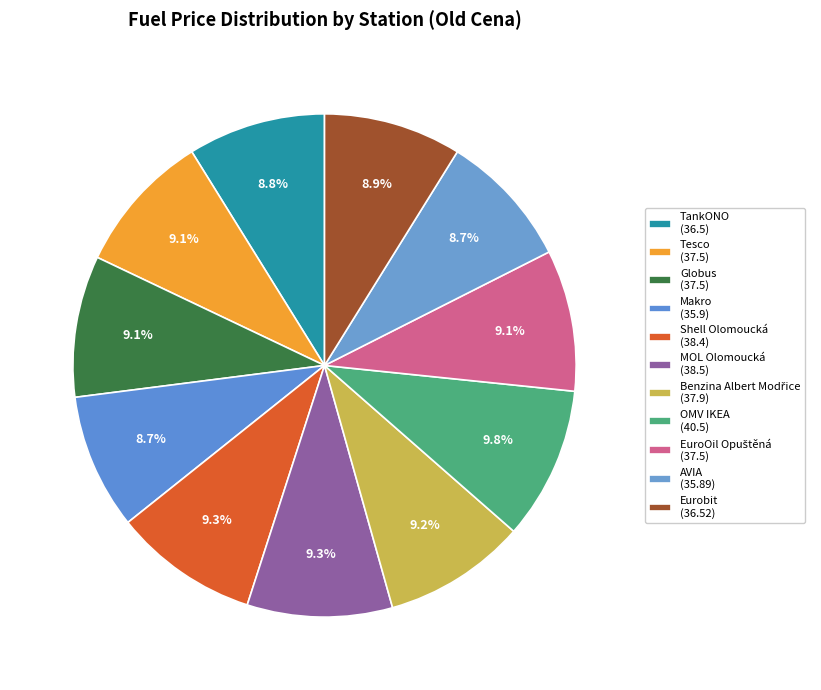

Count the number of slices in the pie.

11